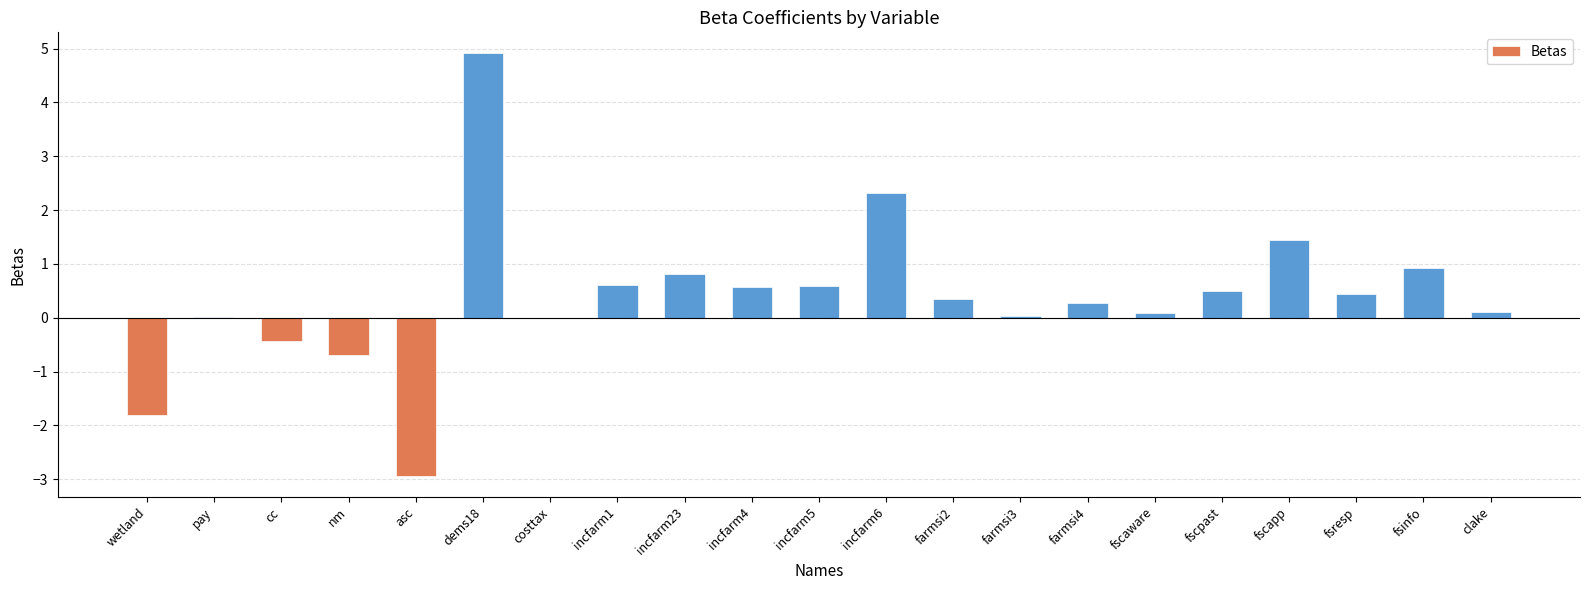

What is the average value?

0.4